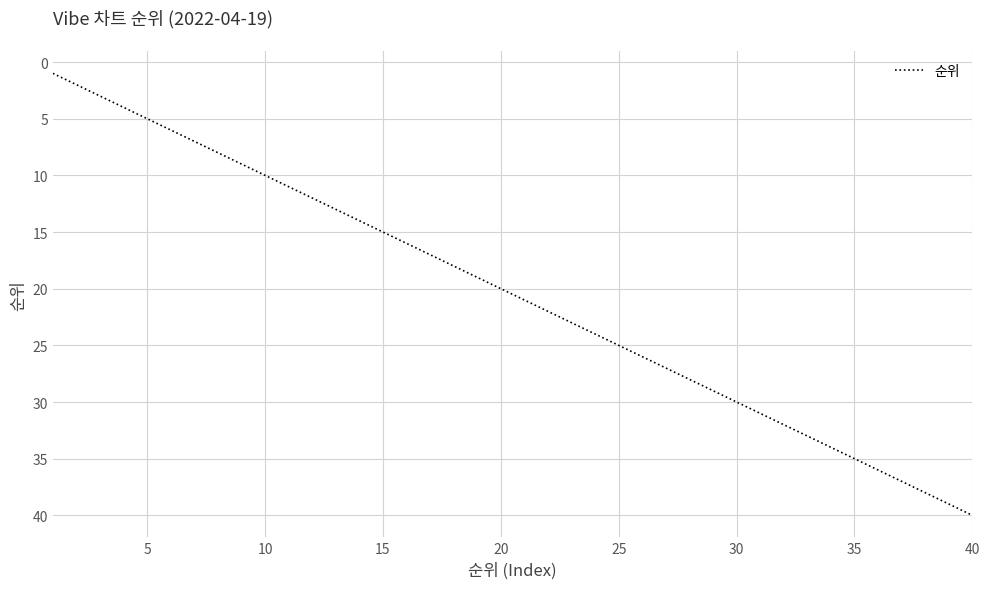

What is the difference between the maximum and minimum values?

39